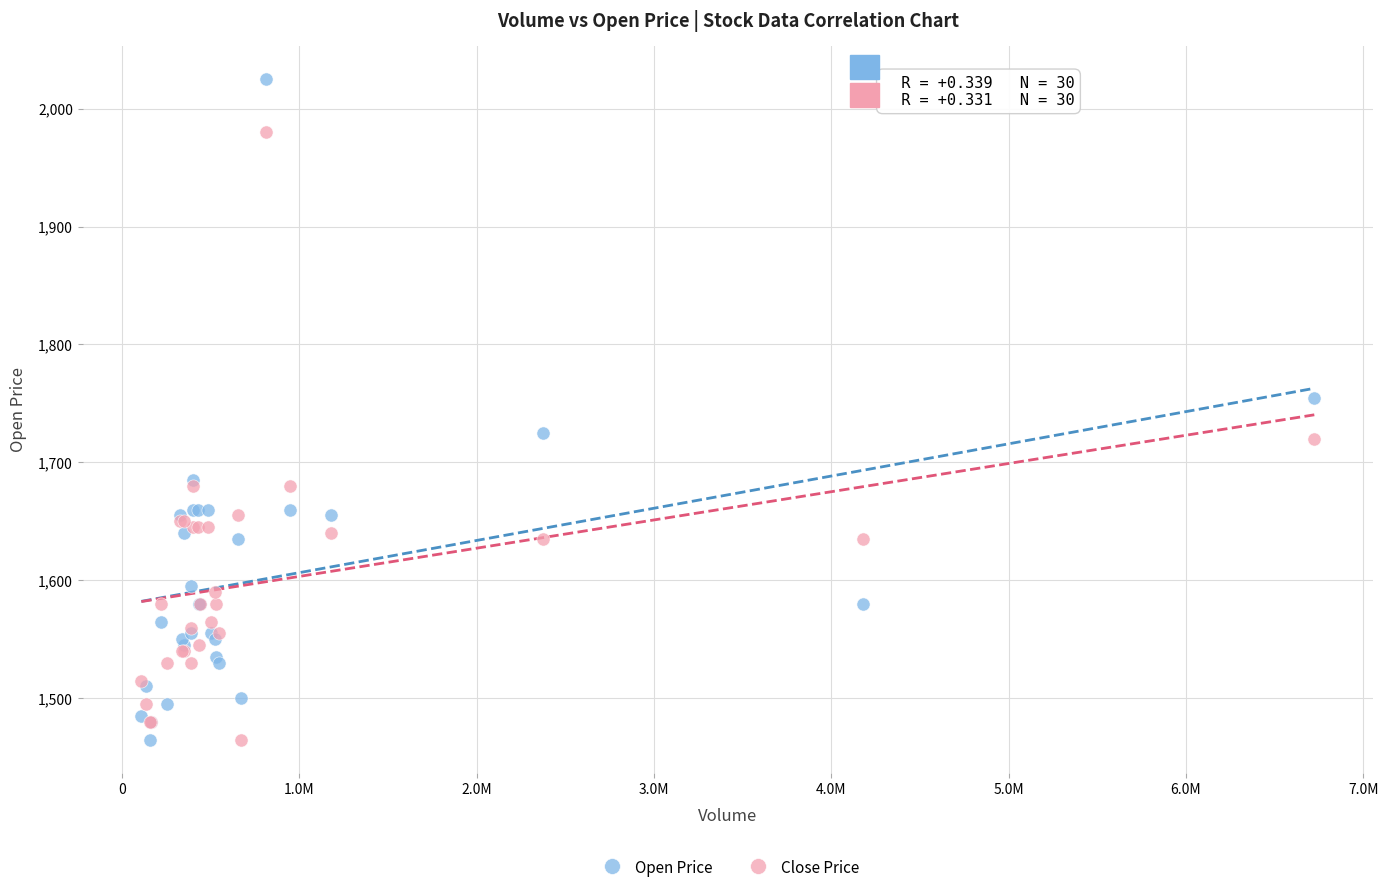

Which series reaches the maximum Y coordinate?

Open Price